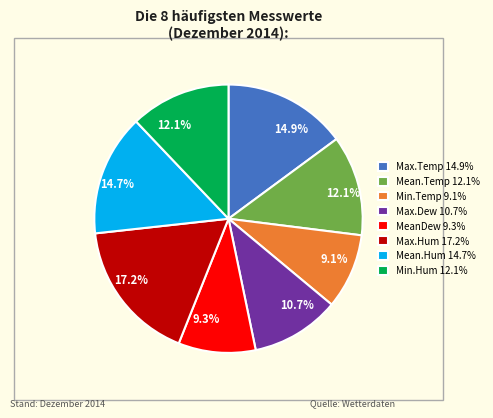

Does Mean.Hum 14.7% account for over 50% of the chart?

No